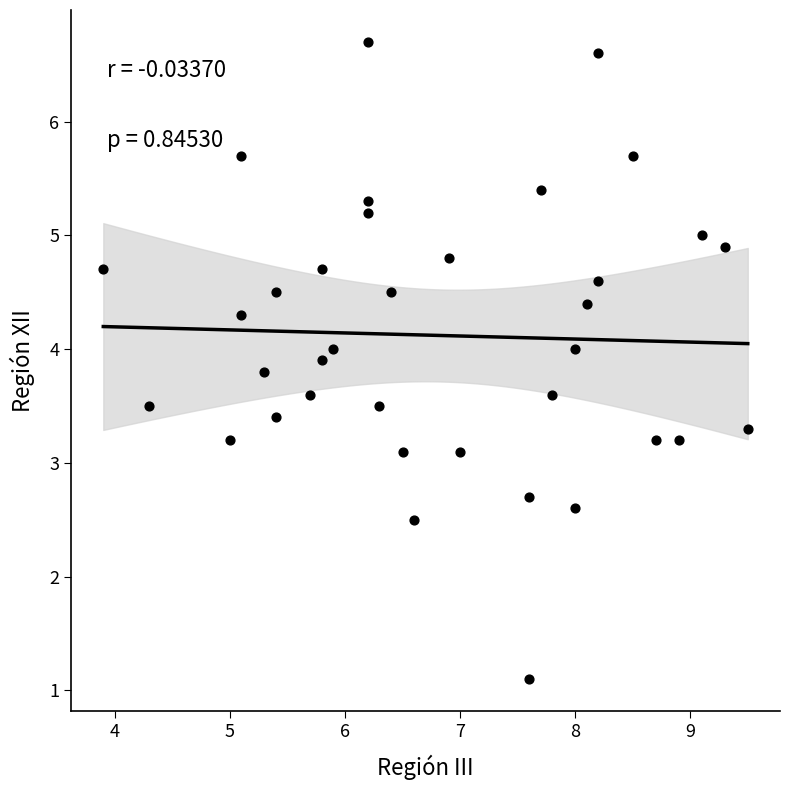

What is the range of Y values (max minus min)?

5.6